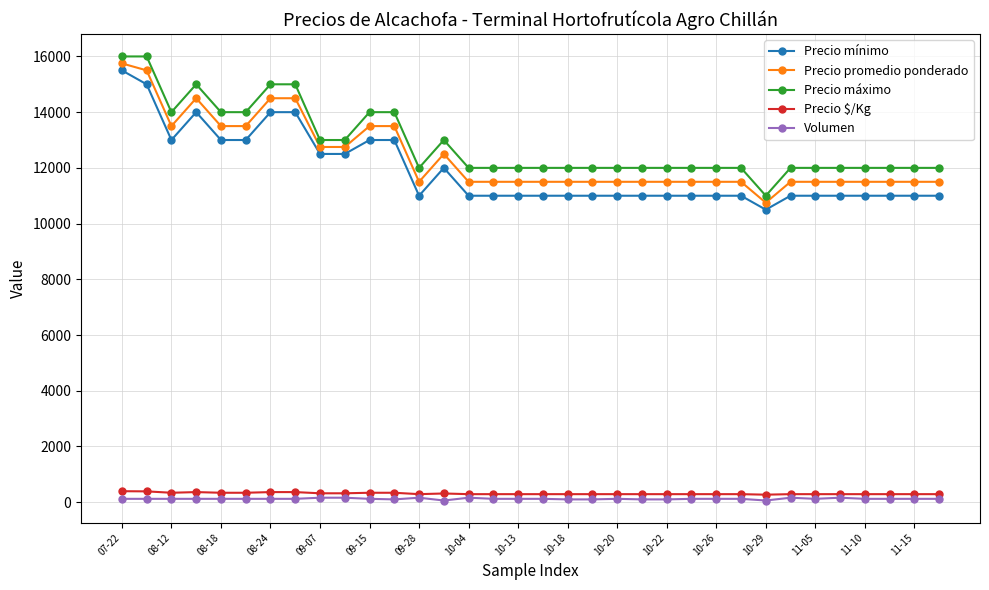

What is the highest value of the Precio máximo series?

16000